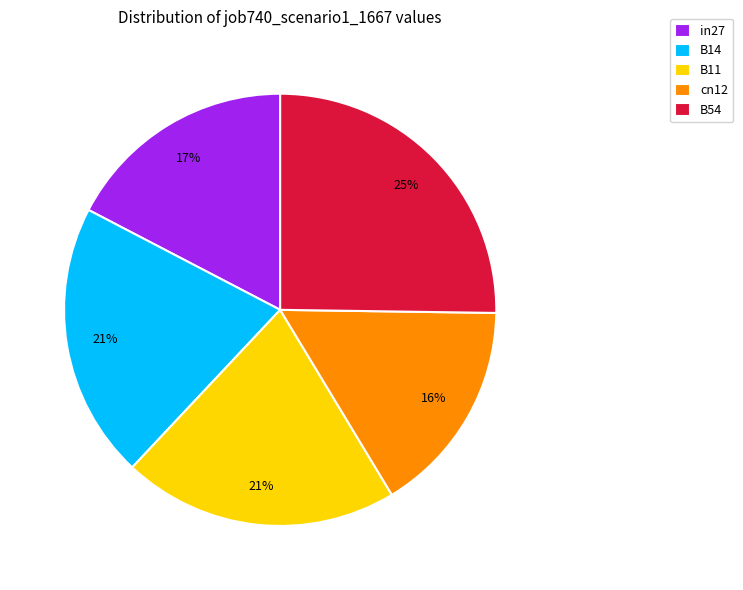

What is the largest slice in the pie chart?

B54